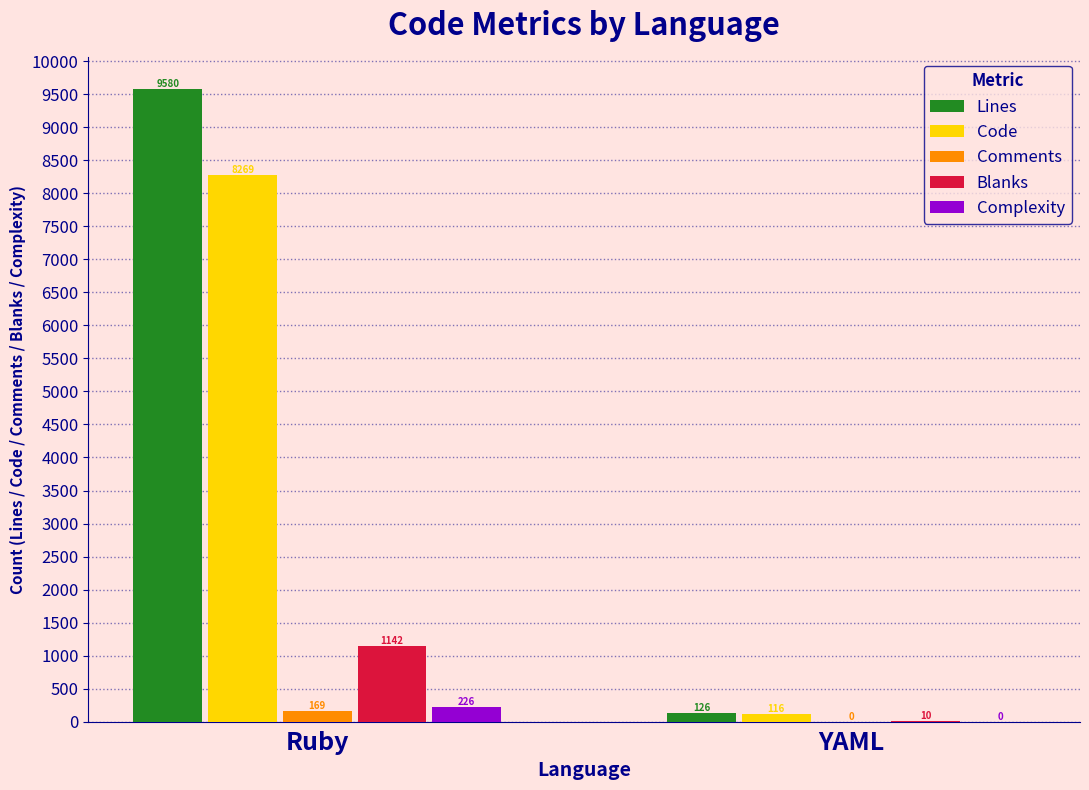

Where is Comments nearest to the value 84?

YAML